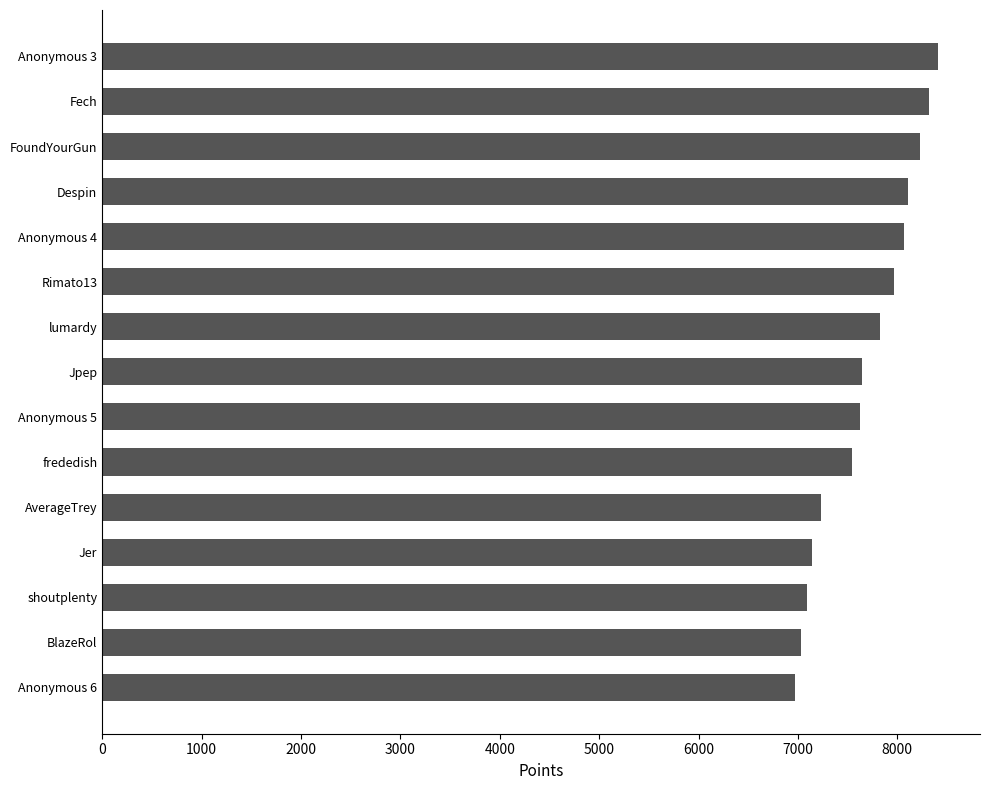

What is the sum of the values at Anonymous 5 and FoundYourGun?

15857